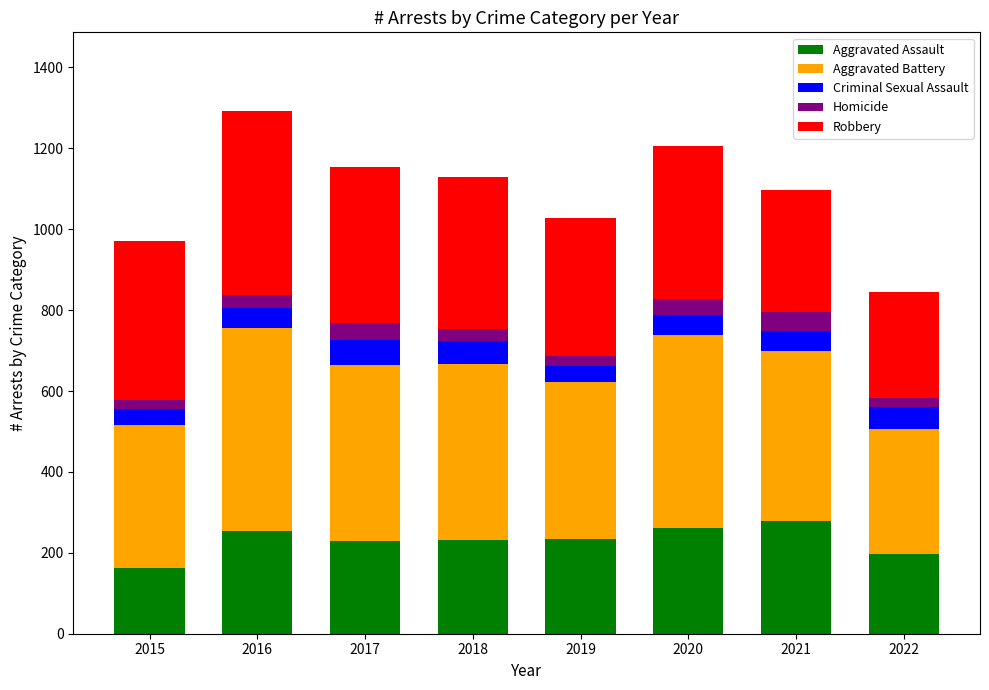

What is the approximate value of Aggravated Assault at 2017?

230